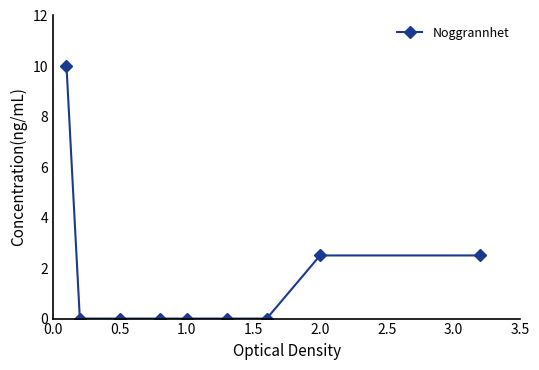

Reading right to left, extract all data points from this chart.

2.5	2.5	0.0	0.0	0.0	0.0	0.0	0.0	10.0